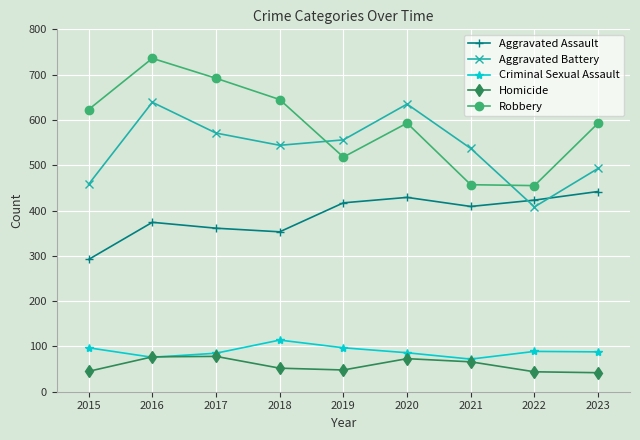

What is the sum of the Aggravated Assault values at 2017 and 2022?

784